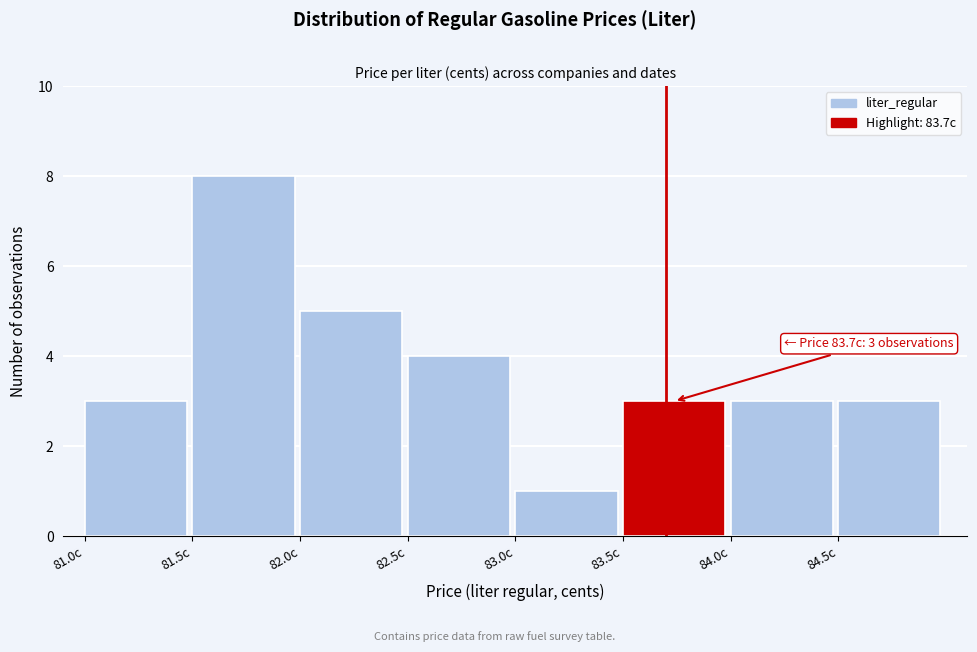

Over which range of the x-axis is the bar tallest?

81.5 to 82.0